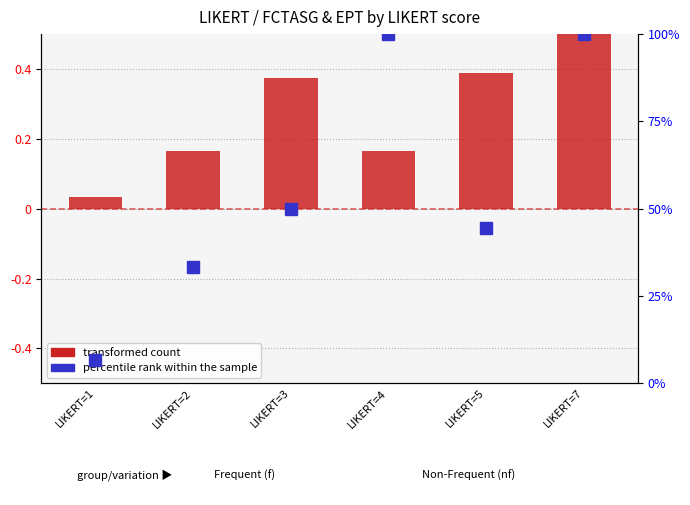

The chart shows a value of 0.3 at LIKERT=4. True or false?

False